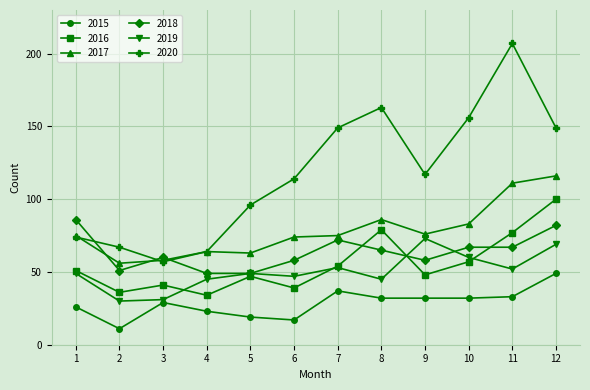

True or false: 2016 has a value of 79 at 8.

True